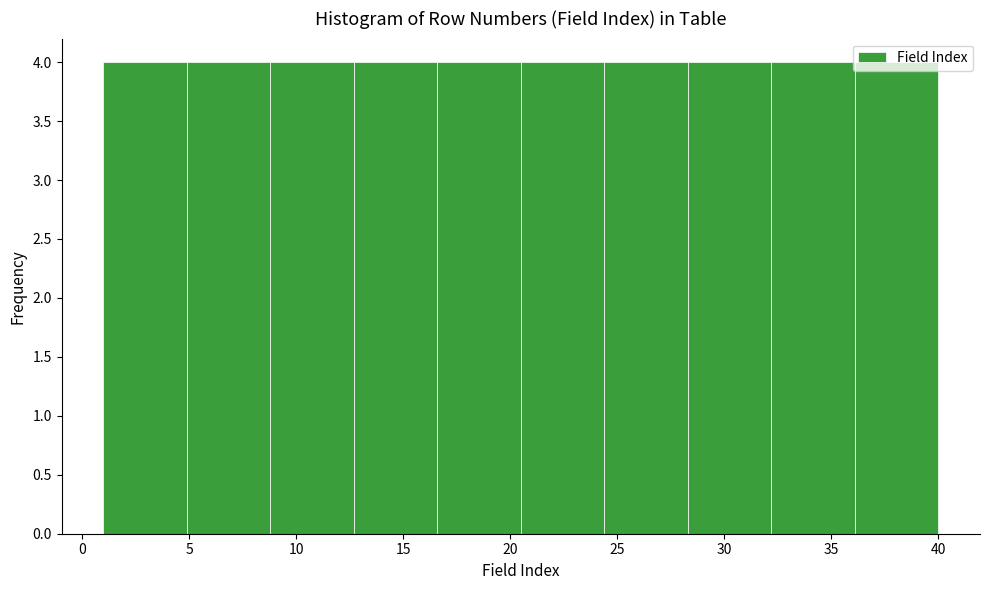

What is the height of the bar covering 4.9 to 8.8 on the x-axis? Neither the bar edges nor the heights are printed on the chart, so give them approximately, as read against the axes.

4